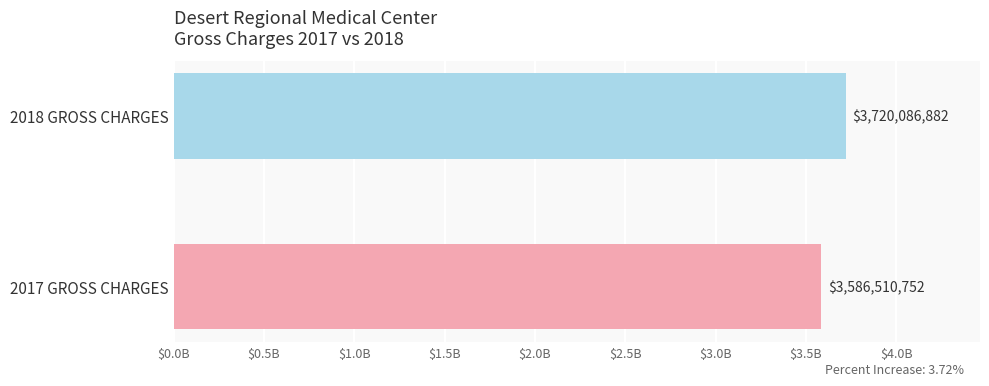

Are the bars horizontal?

Yes